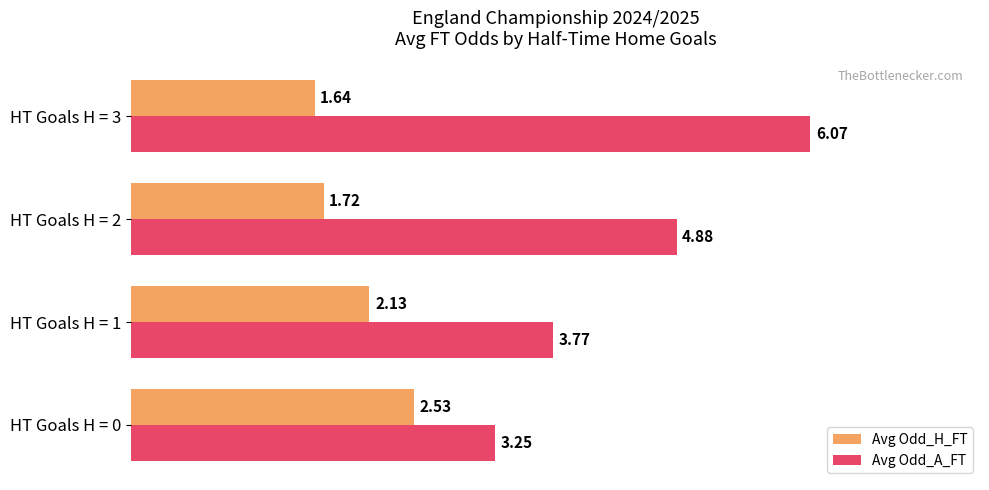

Is the value of Avg Odd_H_FT at HT Goals H = 1 greater than the value of Avg Odd_A_FT at HT Goals H = 1?

No